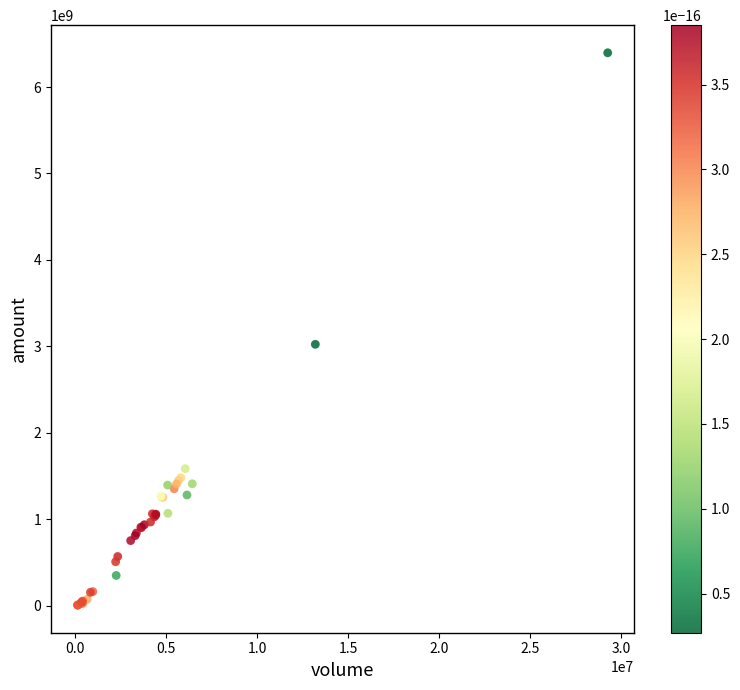

What Y value in the scatter plot is closest to 3202736533?

3025036997